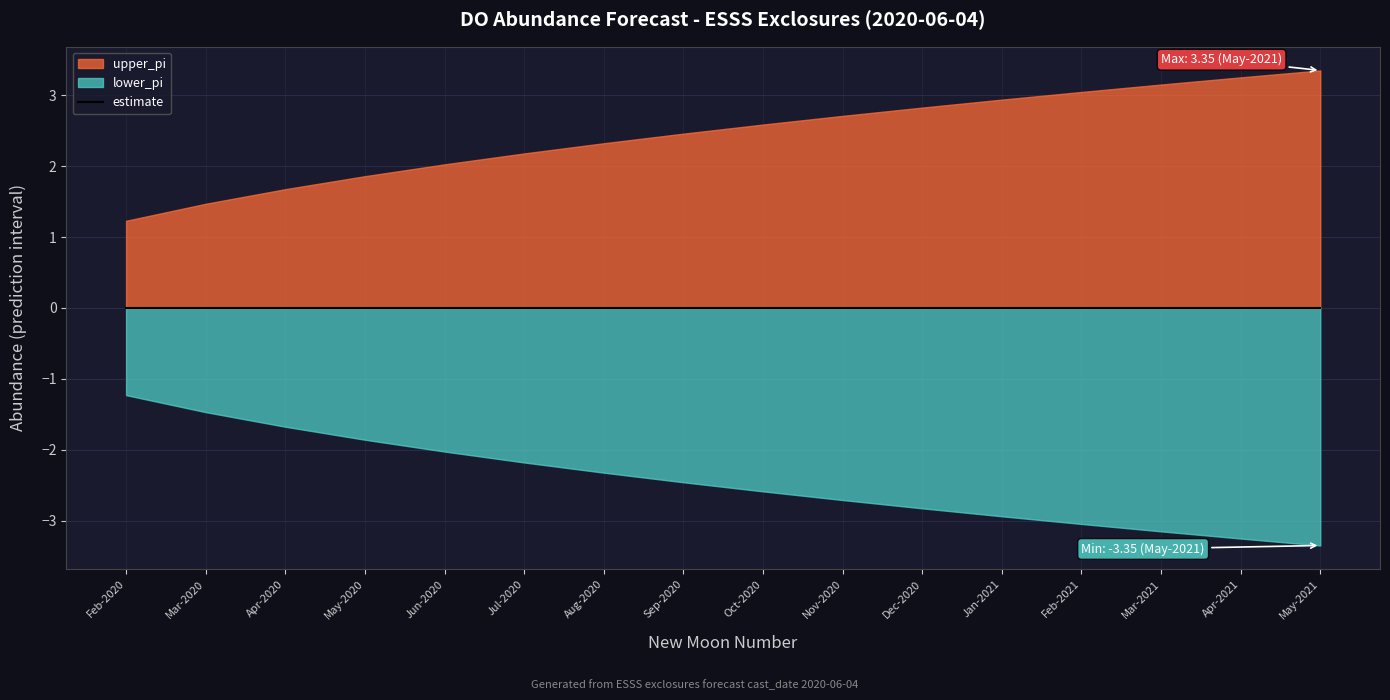

What is the maximum value shown in the chart?

3.3